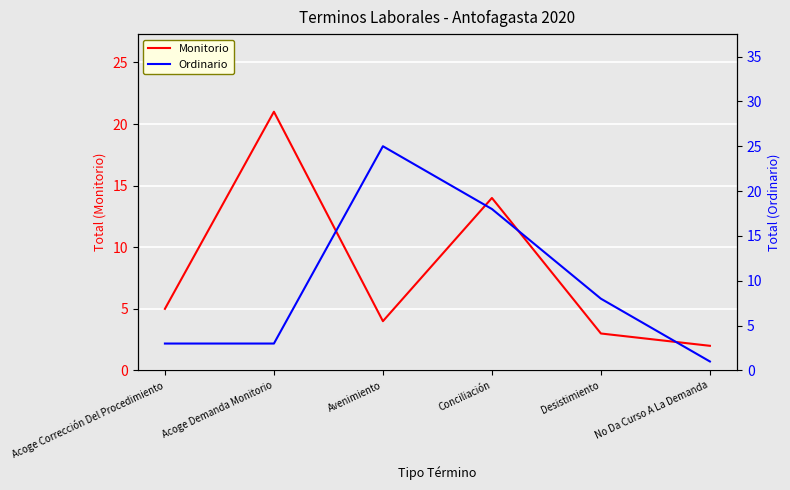

At which category is the sum across all series the highest?

Conciliación